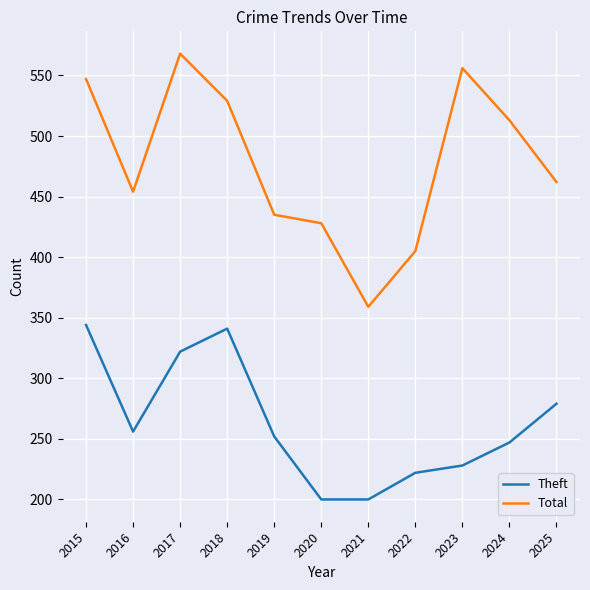

How many interior local valleys does the Total series have?

2